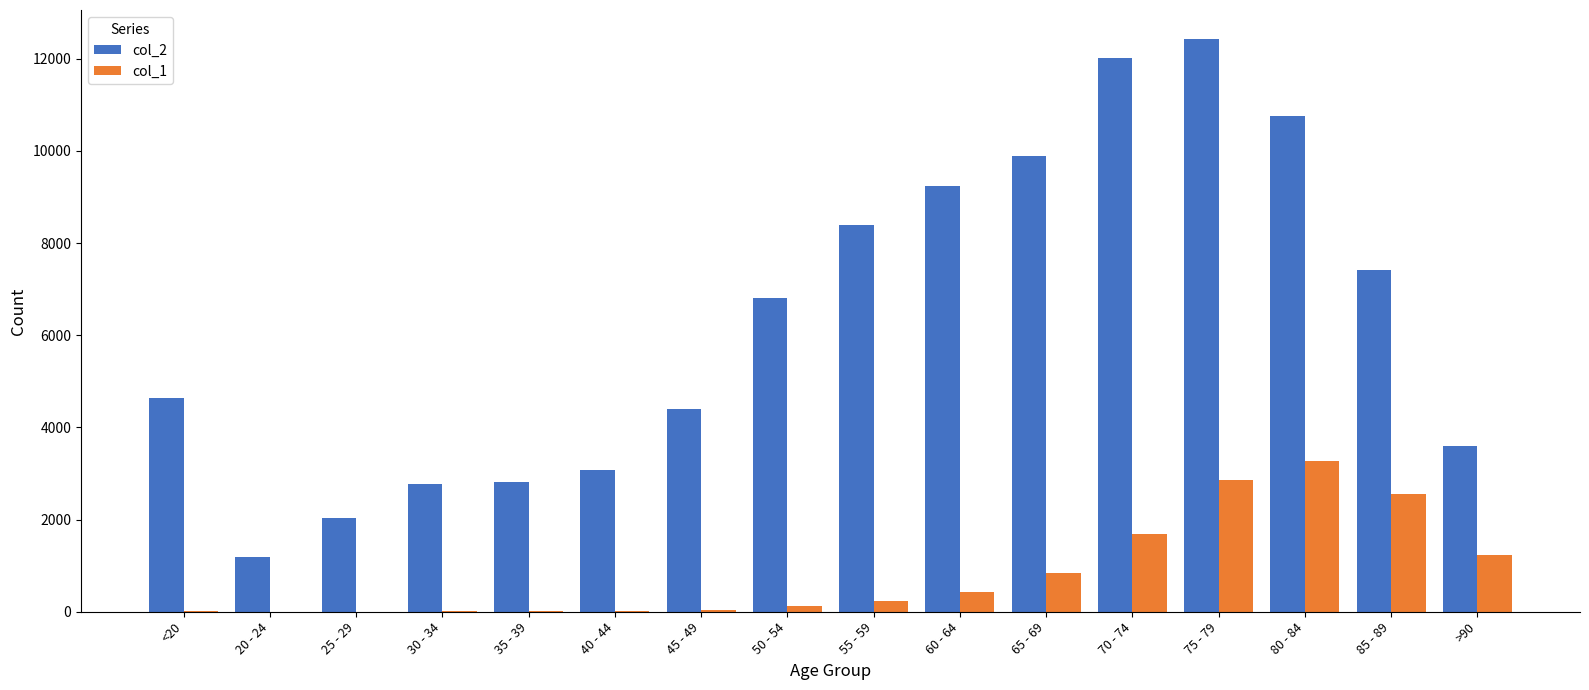

Is the value of col_2 at 55 - 59 greater than the value of col_1 at 50 - 54?

Yes